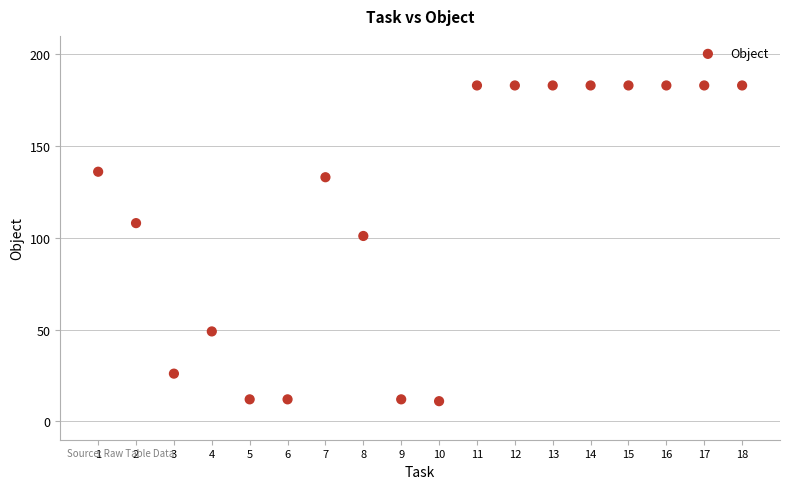

What is the range of X values (max minus min)?

17